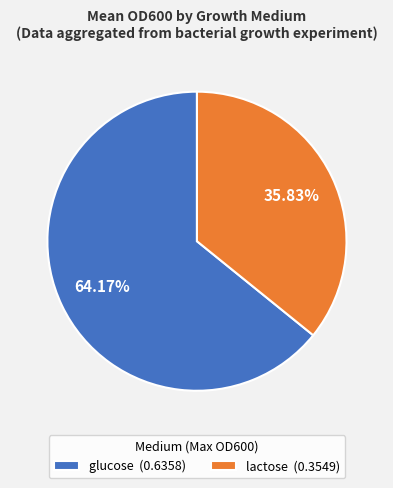

What percentage is the lactose slice, to the nearest percent?

36%